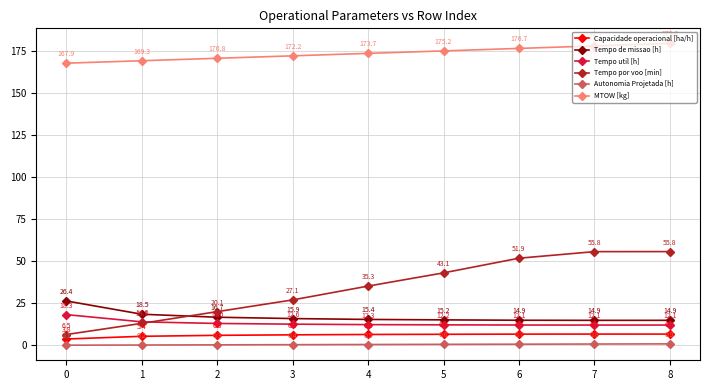

What is the difference between the maximum and minimum values in the Tempo por voo [min] series?

49.3